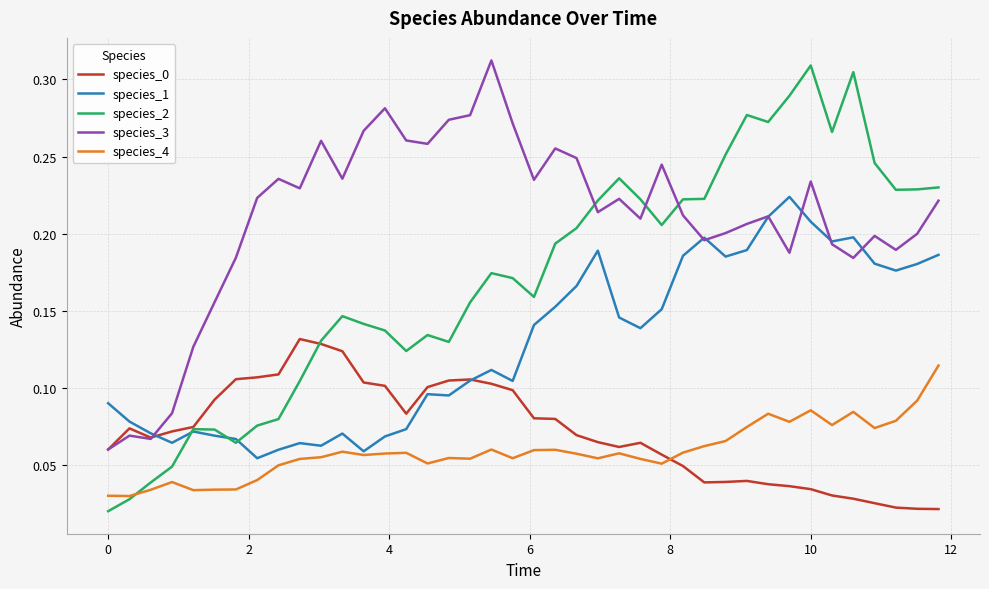

Which series has the largest total across all categories?

species_3